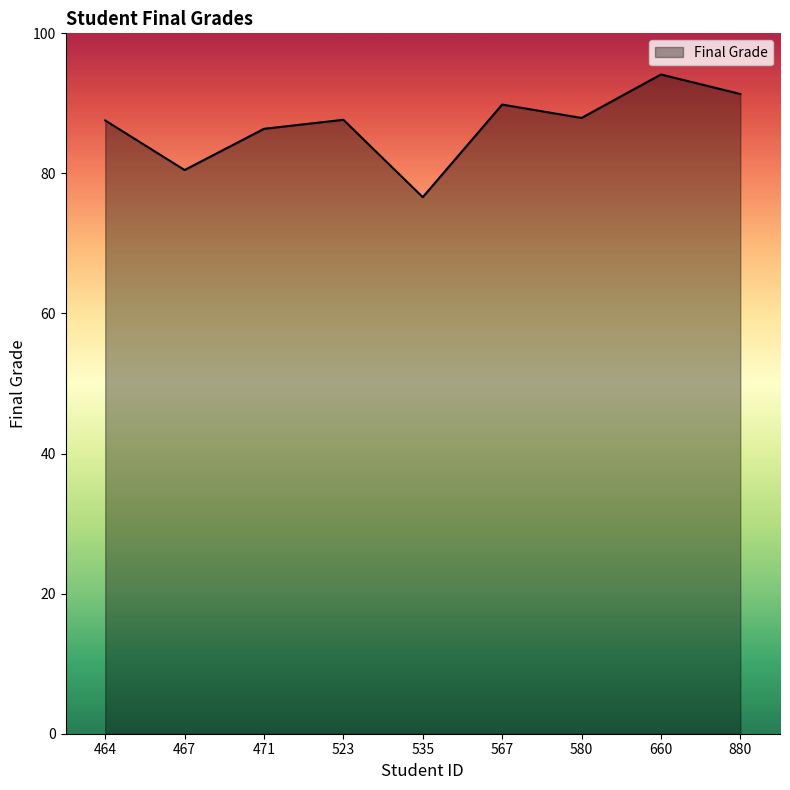

At which label is the value closest to 85?

471